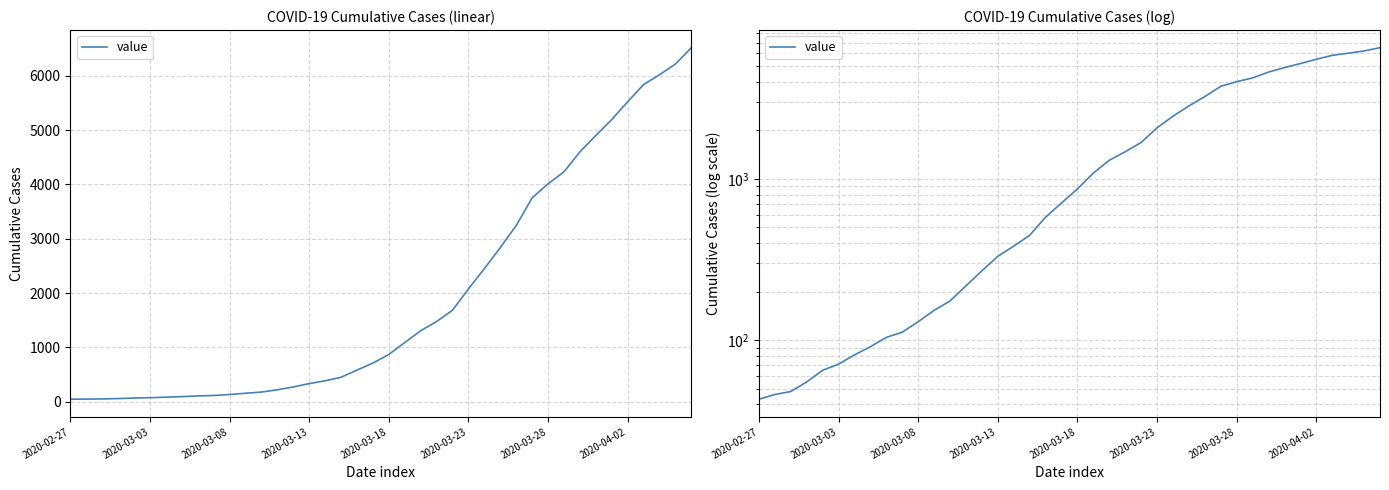

Reading left to right, what are all the values shown in this chart?

43	46	48	55	65	71	81	91	104	112	130	153	175	217	269	331	383	447	579	709	867	1087	1305	1474	1683	2075	2449	2837	3243	3753	4011	4233	4600	4903	5196	5524	5841	6021	6219	6520